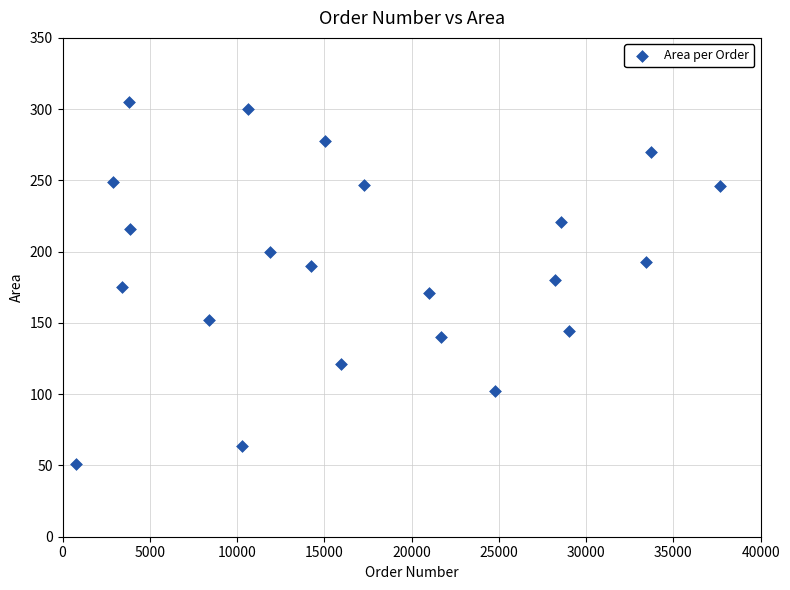

What is the range of X values (max minus min)?

36904